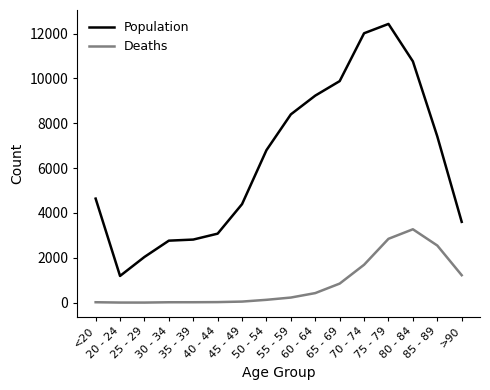

Which series has the largest total across all categories?

Population